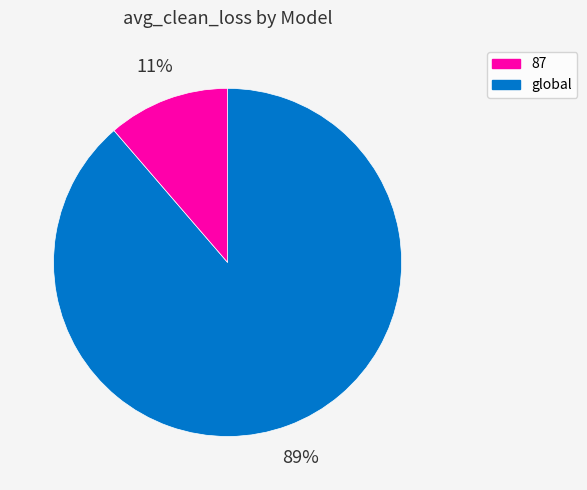

Does any single category account for the majority?

Yes